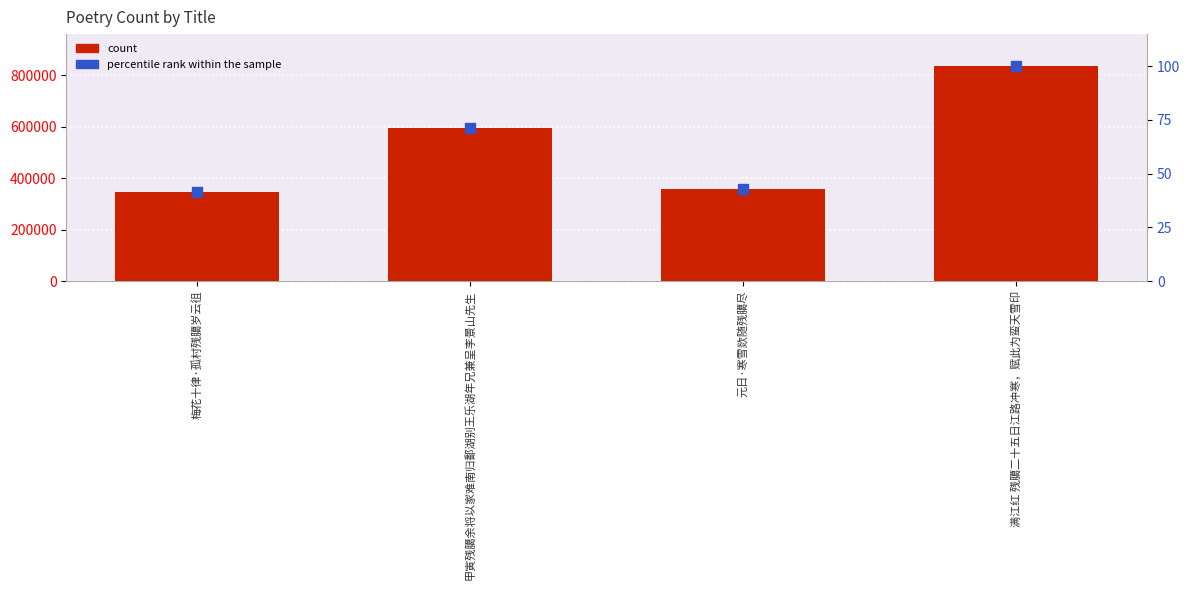

What are all the series names shown in the legend?

count, percentile rank within the sample